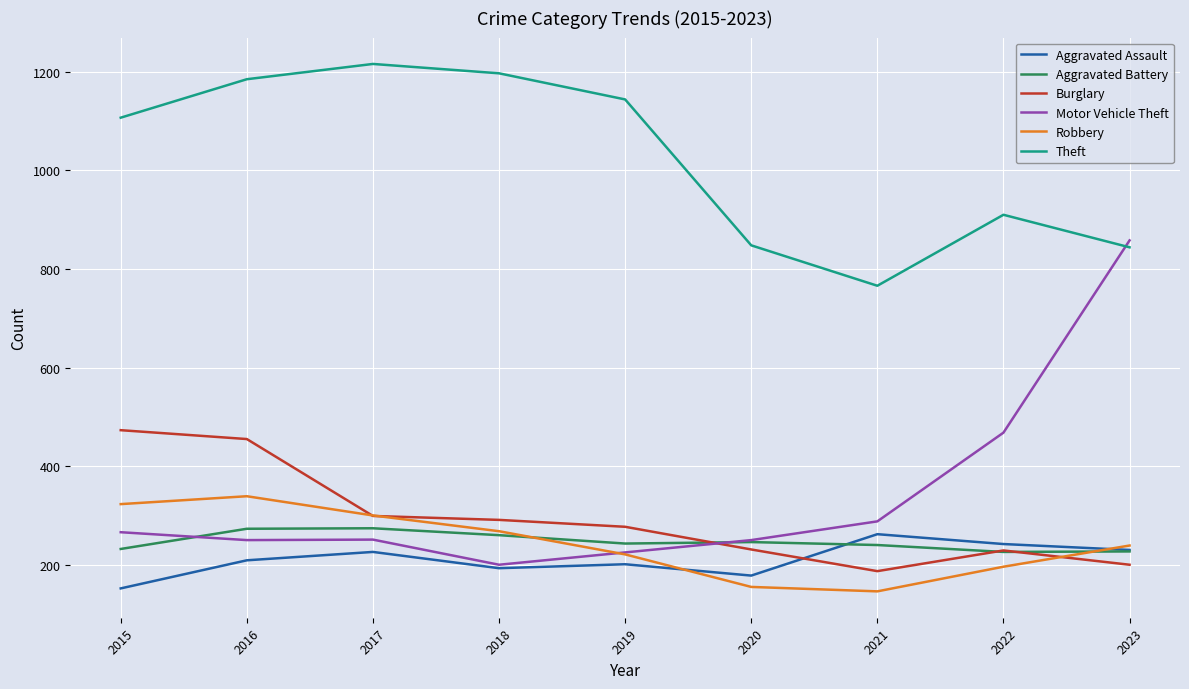

What is the highest value of the Motor Vehicle Theft series?

858